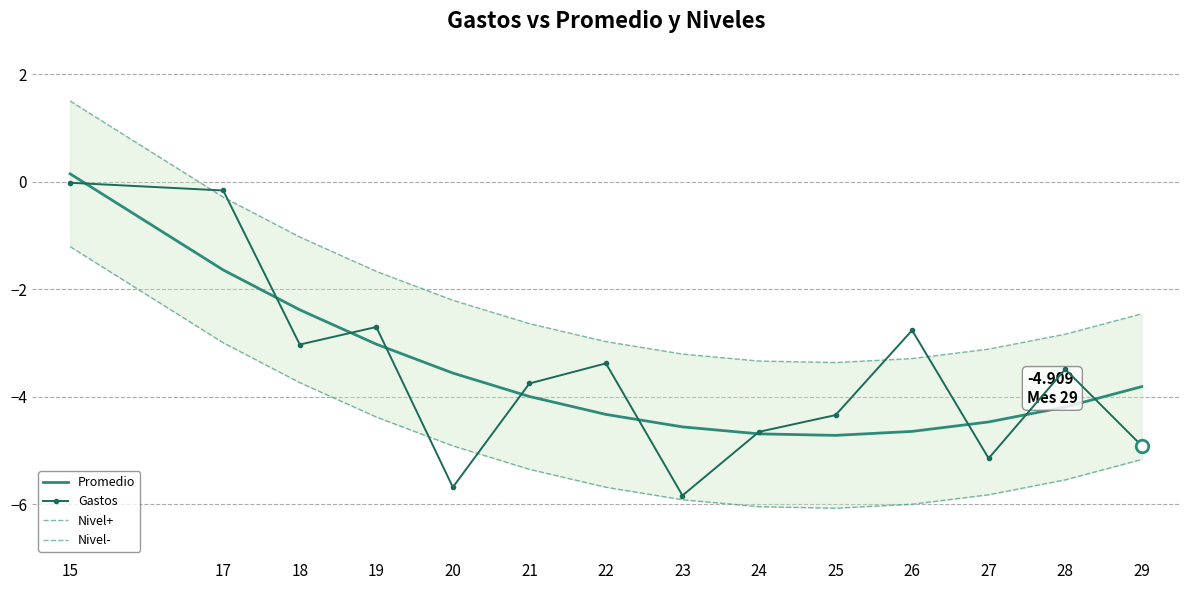

True or false: Nivel+ and Nivel- intersect in this chart.

False